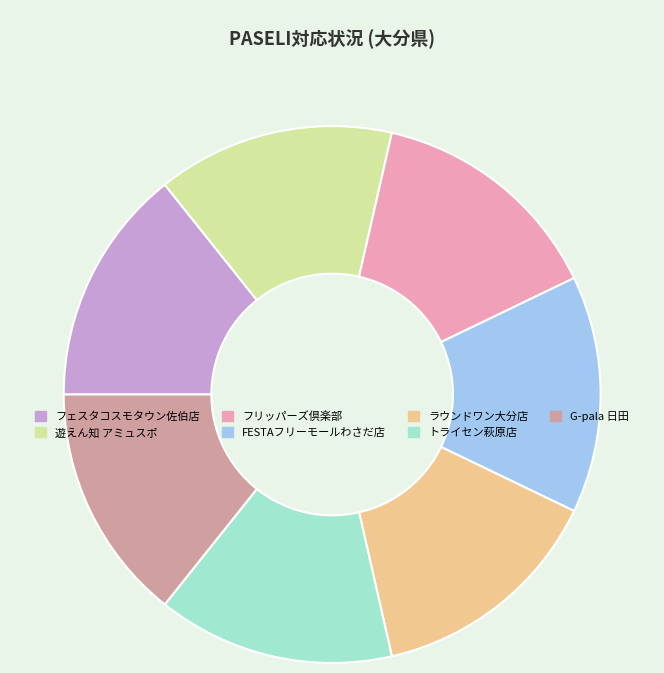

Is the sum of フェスタコスモタウン佐伯店 and FESTAフリーモールわさだ店 greater than half?

No